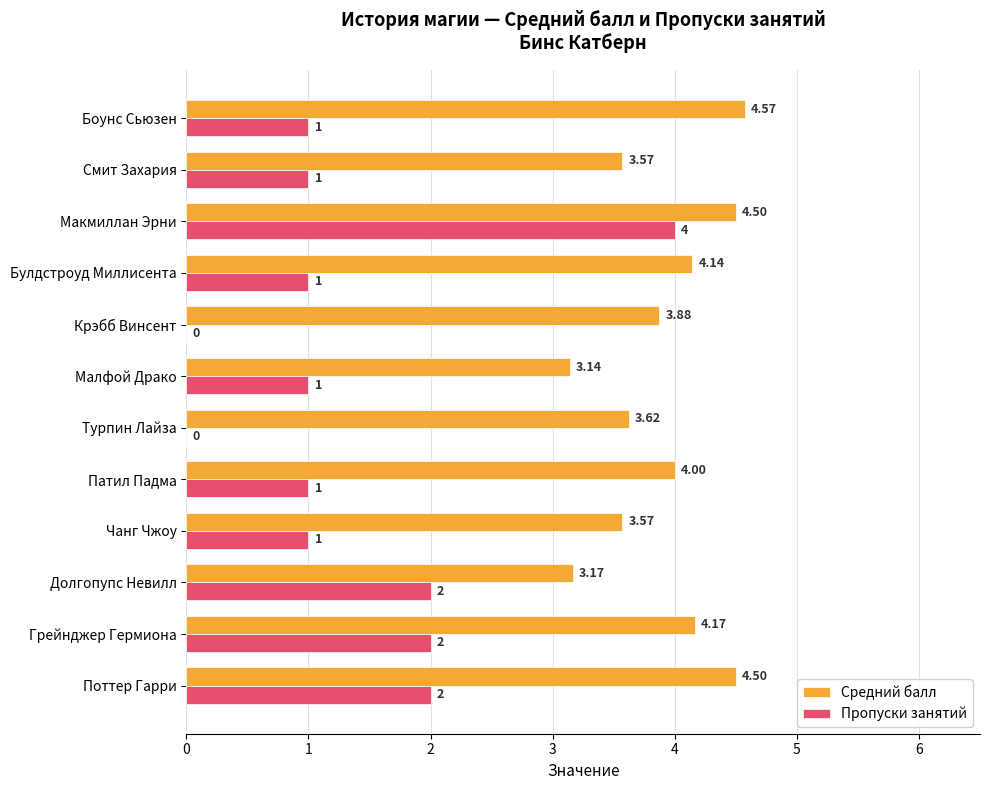

Between Макмиллан Эрни and Боунс Сьюзен, which series saw the biggest shift?

Пропуски занятий